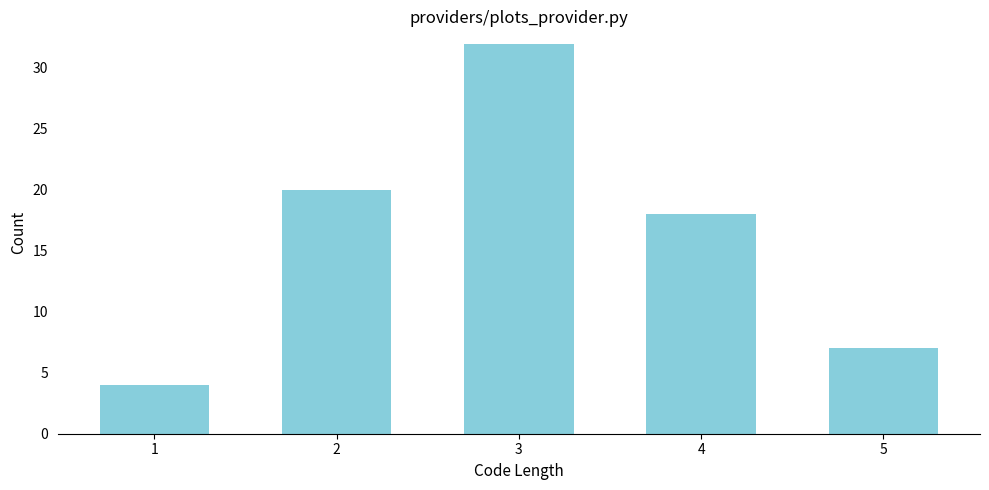

Reading right to left, extract all data points from this chart.

7	18	32	20	4